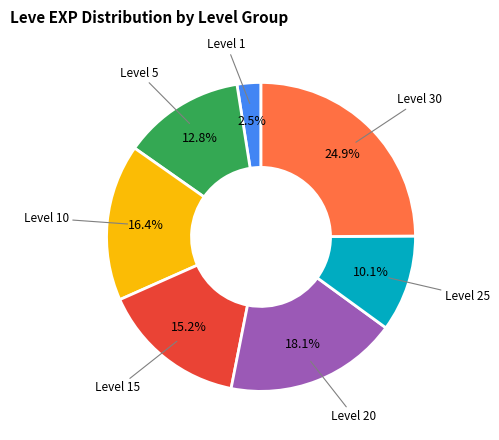

How many slices are in this pie chart?

7